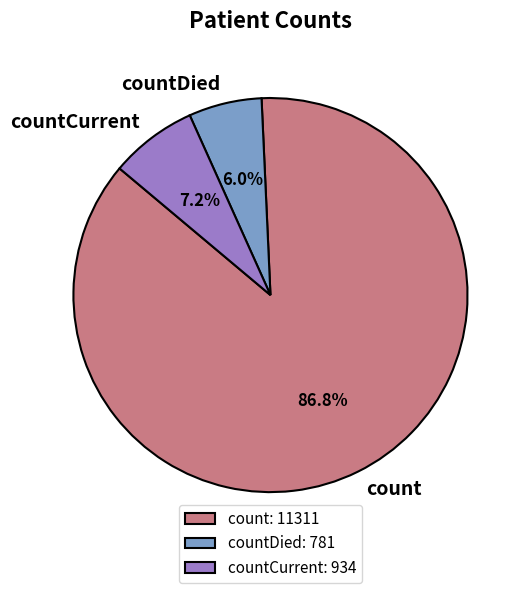

What is the ratio of the value at count to the value at countCurrent?

12.1